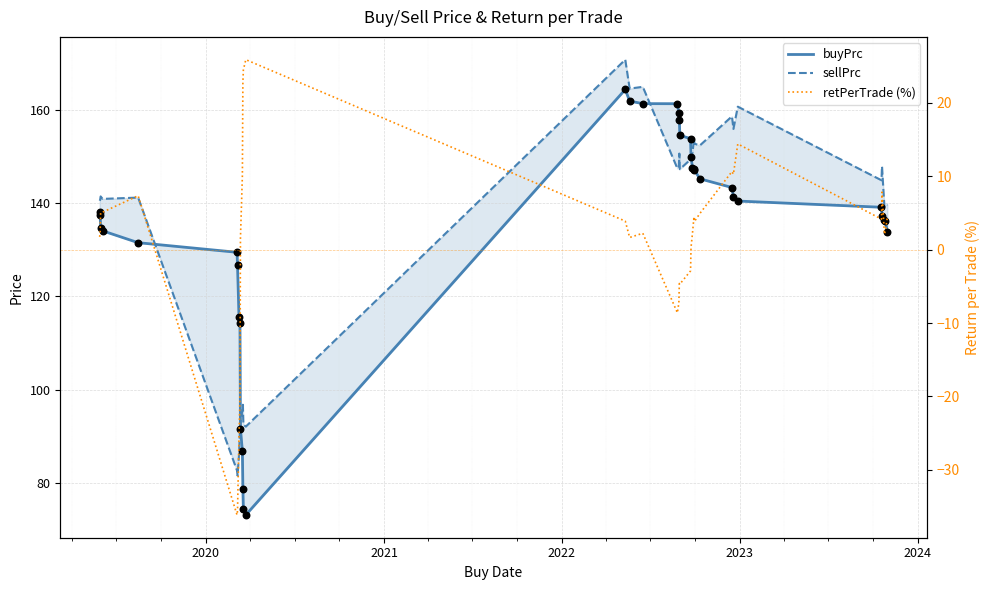

Which series has the widest spread of Y values?

buyPrc